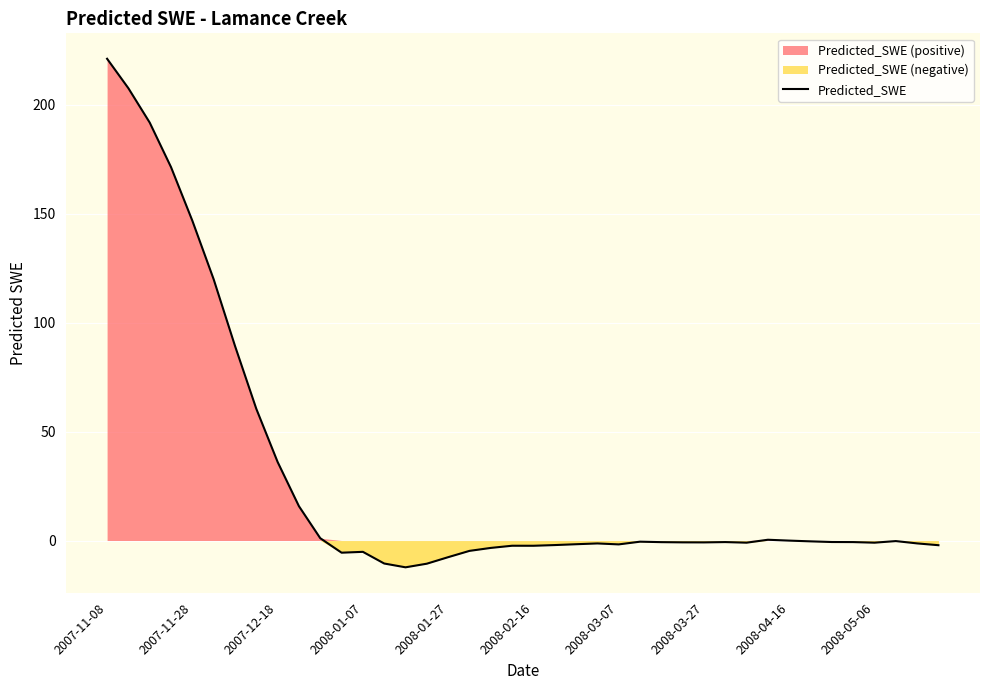

The value of Predicted_SWE at 2007-12-18 is 9.1. True or false?

False